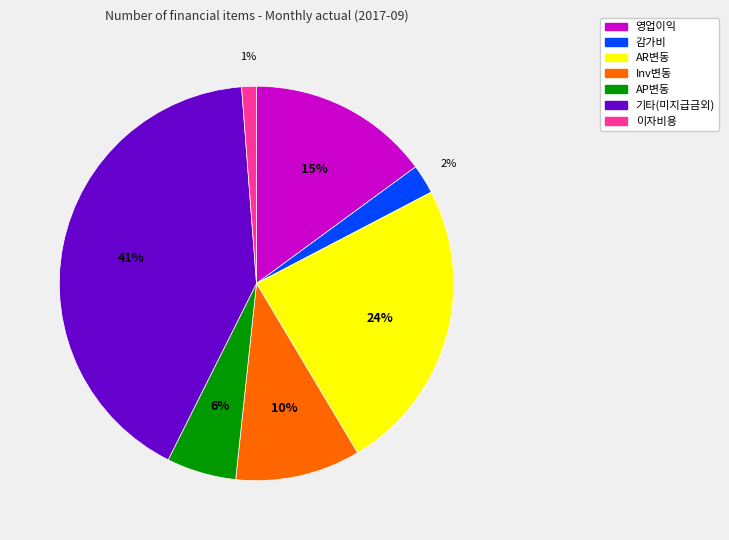

Count the number of slices in the pie.

7